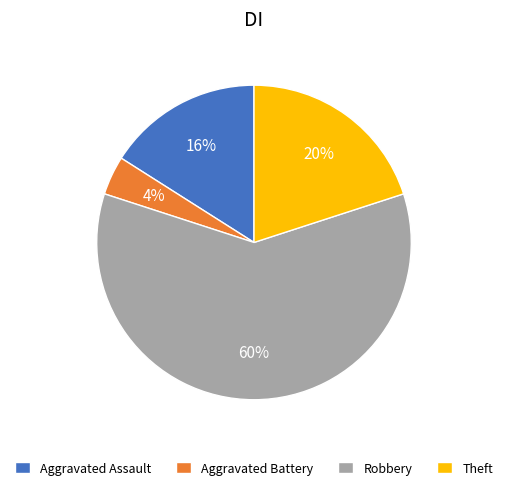

Between Robbery and Theft, which is larger?

Robbery